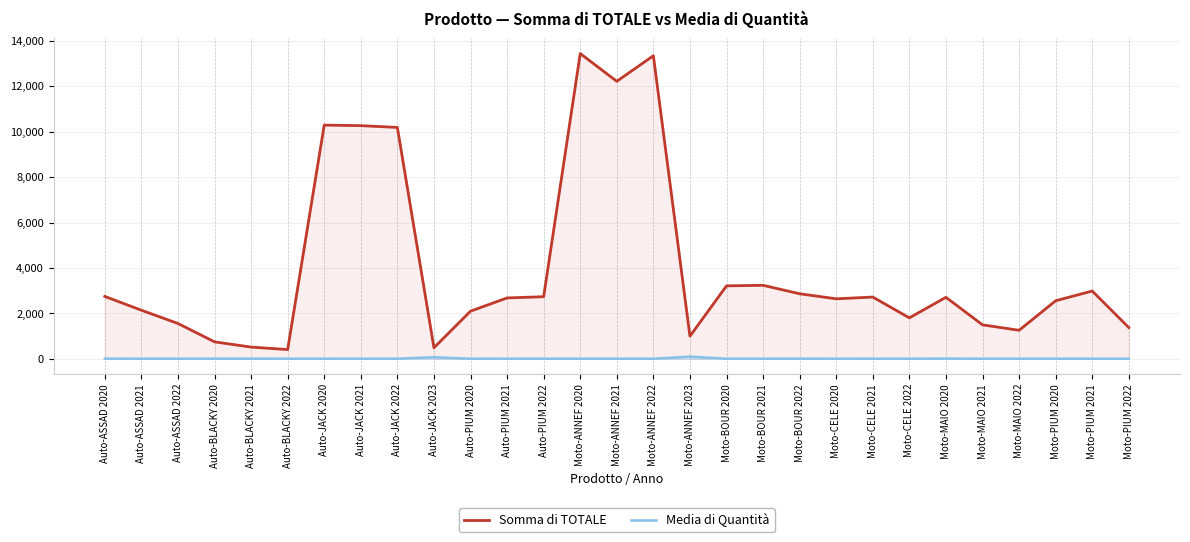

The value of Media di Quantità at Moto-MAIO 2022 is 10.5. True or false?

True